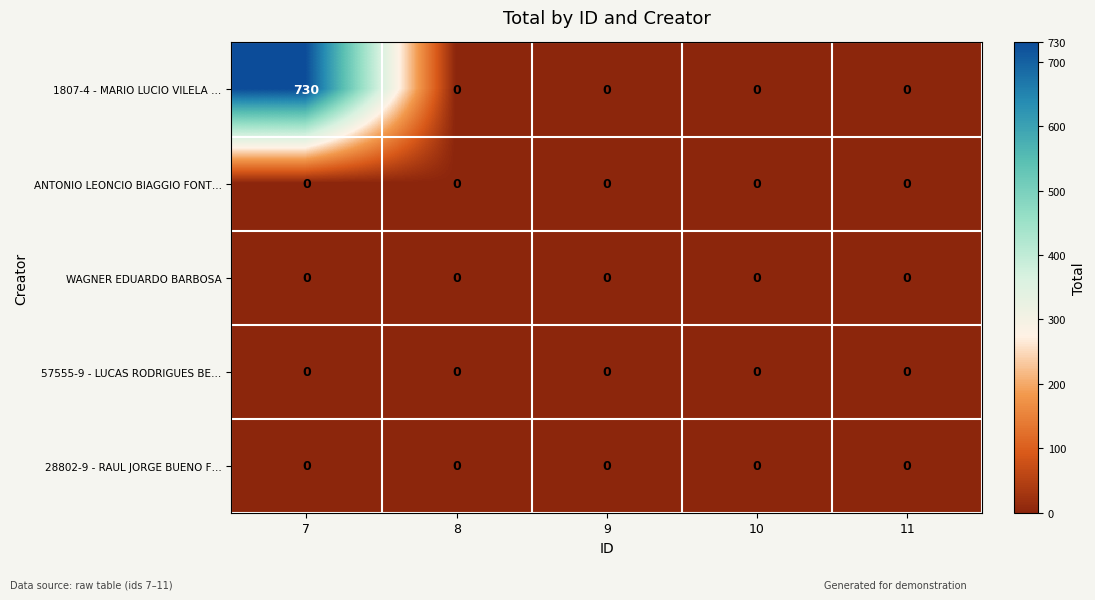

The value of 1807-4 - MARIO LUCIO VILELA … at 7 is 1070. True or false?

False